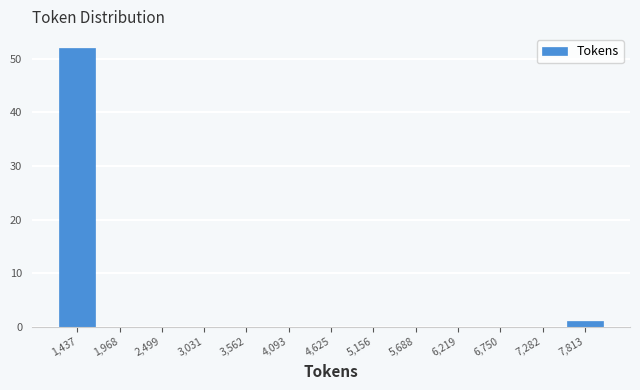

Reading left to right, list all the values displayed in this chart.

1,437=52	1,968=0	2,499=0	3,031=0	3,562=0	4,093=0	4,625=0	5,156=0	5,688=0	6,219=0	6,750=0	7,282=0	7,813=1